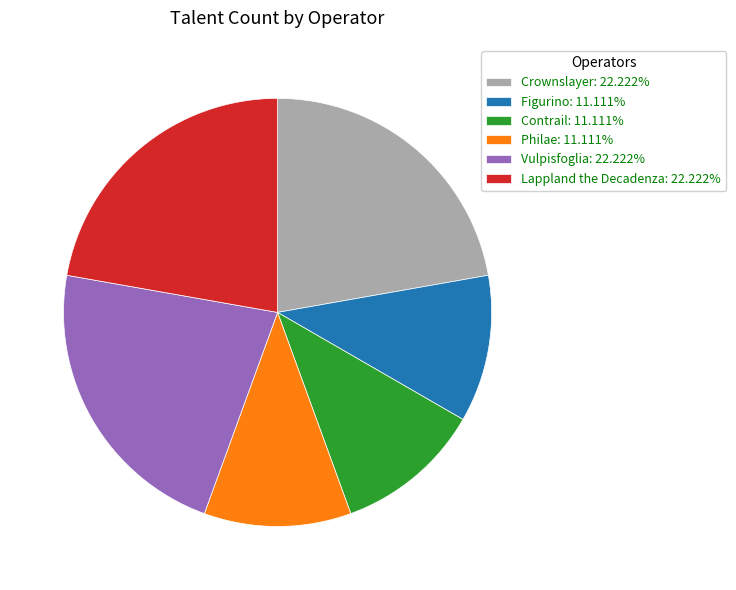

How many segments does this pie chart have?

6